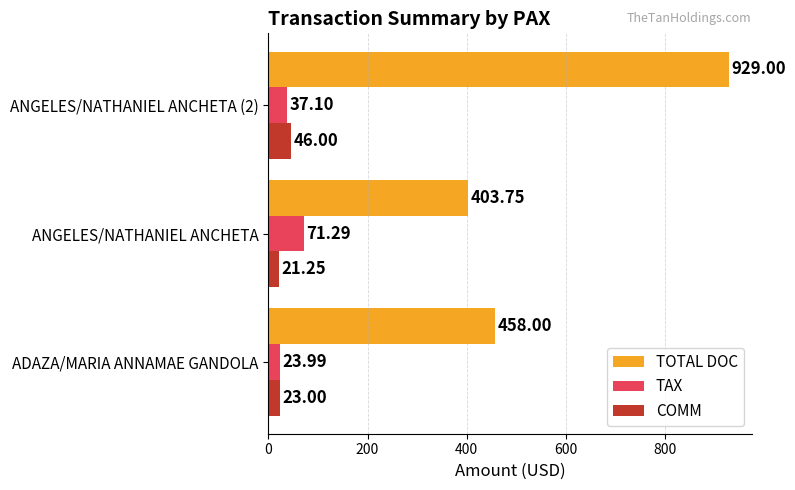

What are all the series names shown in the legend?

TOTAL DOC, TAX, COMM